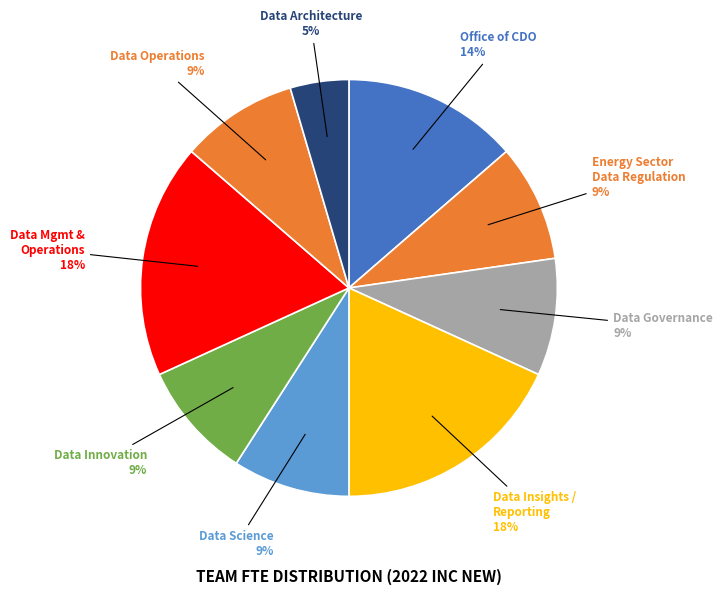

Is there any slice that represents more than half of the pie?

No